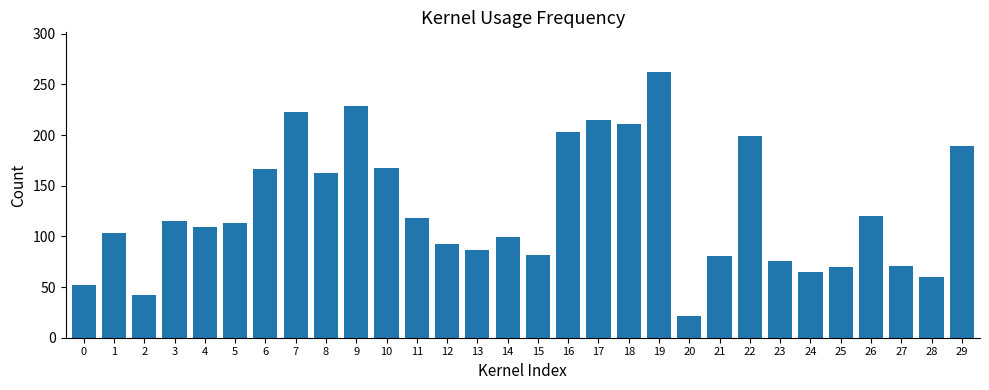

True or false: the data shows 211 at 18.

True